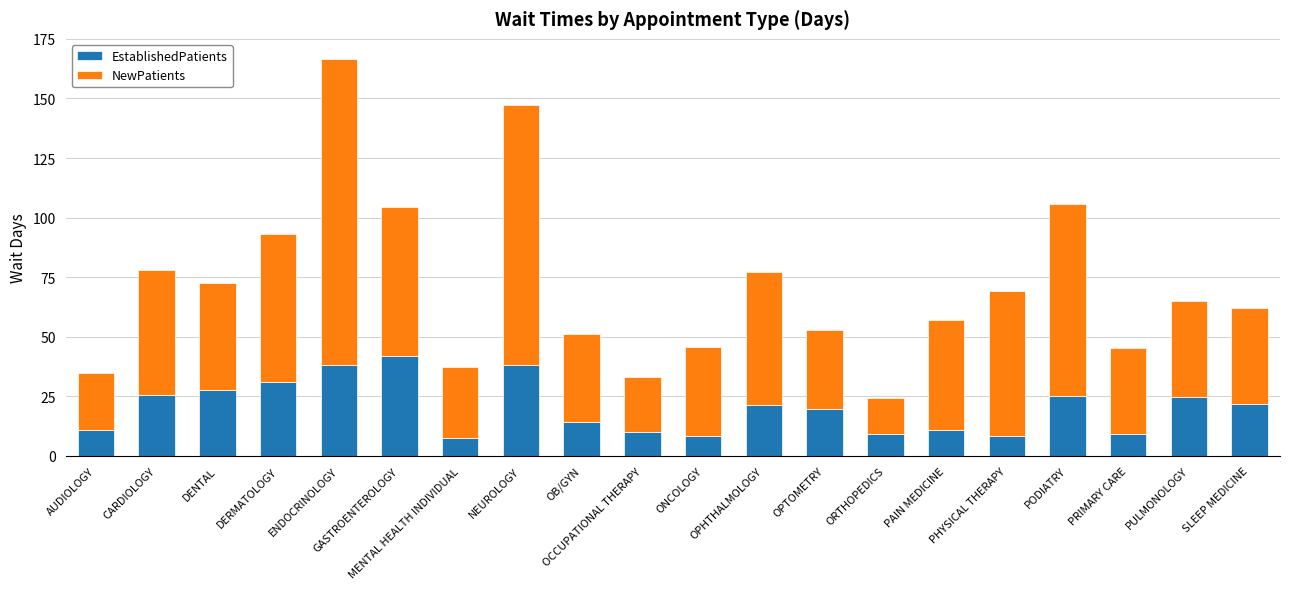

At which label does EstablishedPatients reach its peak?

GASTROENTEROLOGY